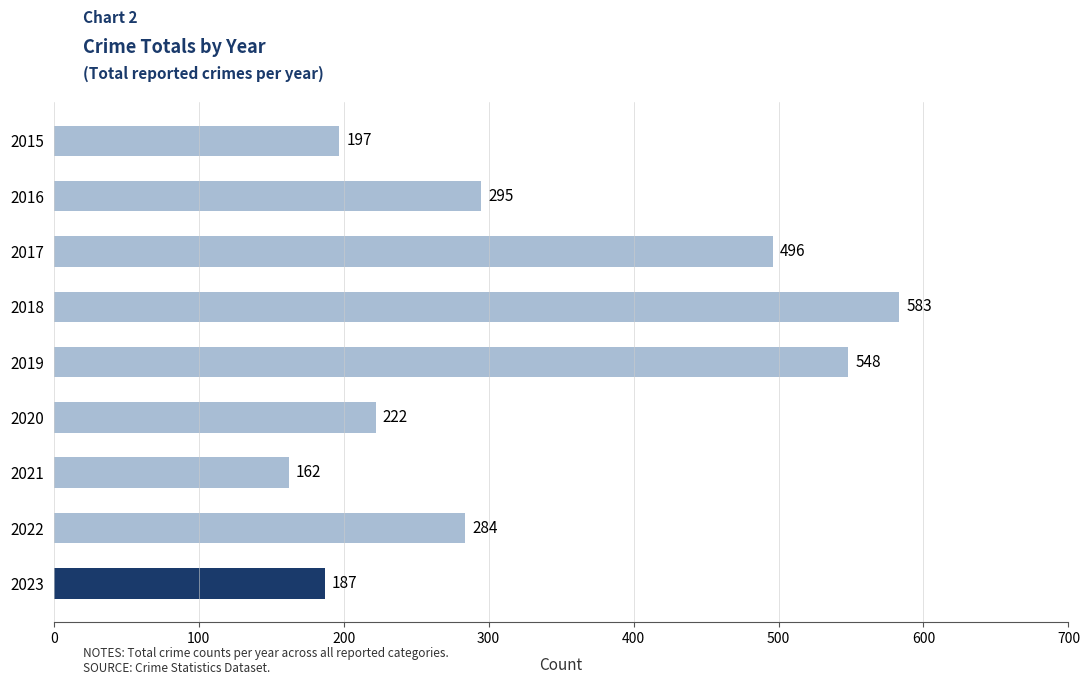

List the labels in order of value, largest first.

2018, 2019, 2017, 2016, 2022, 2020, 2015, 2023, 2021